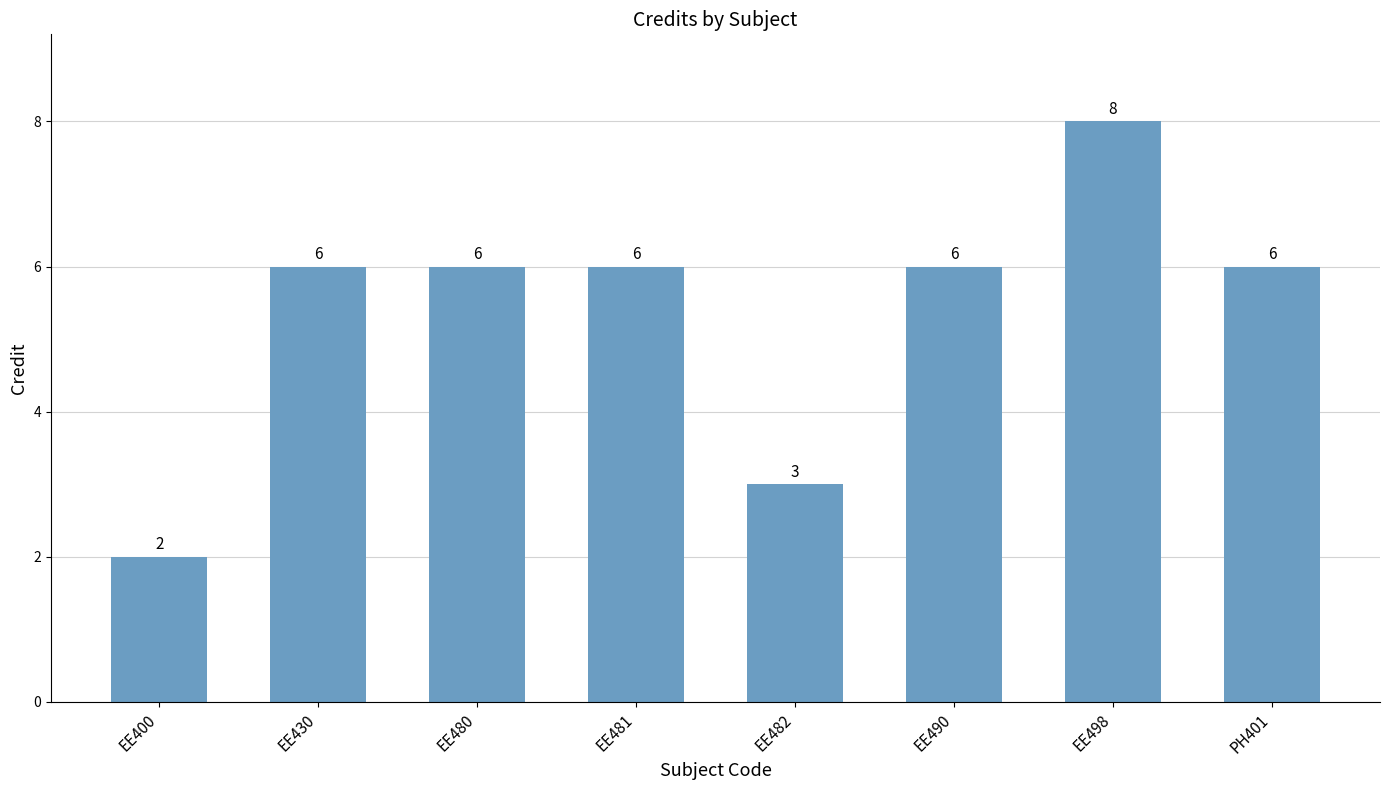

At which category does the chart reach its minimum across all series?

EE400